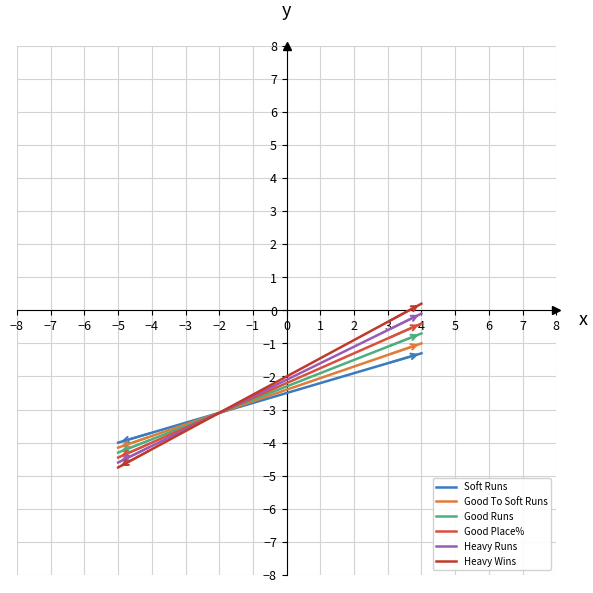

How many lines are shown in the chart?

6